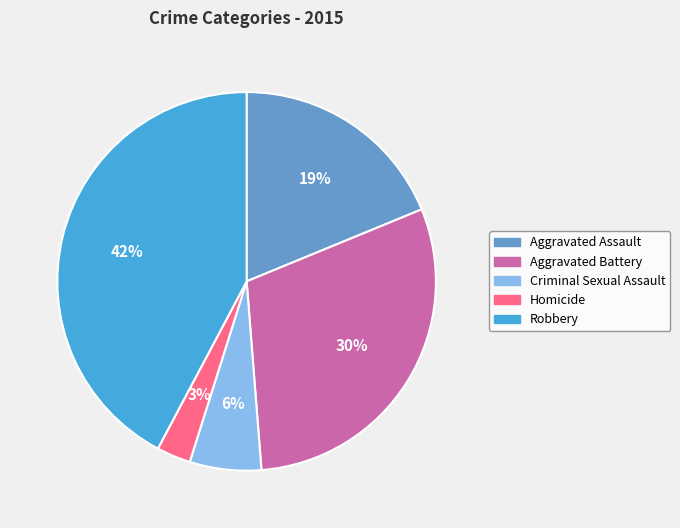

Which category has the biggest portion of the pie?

Robbery